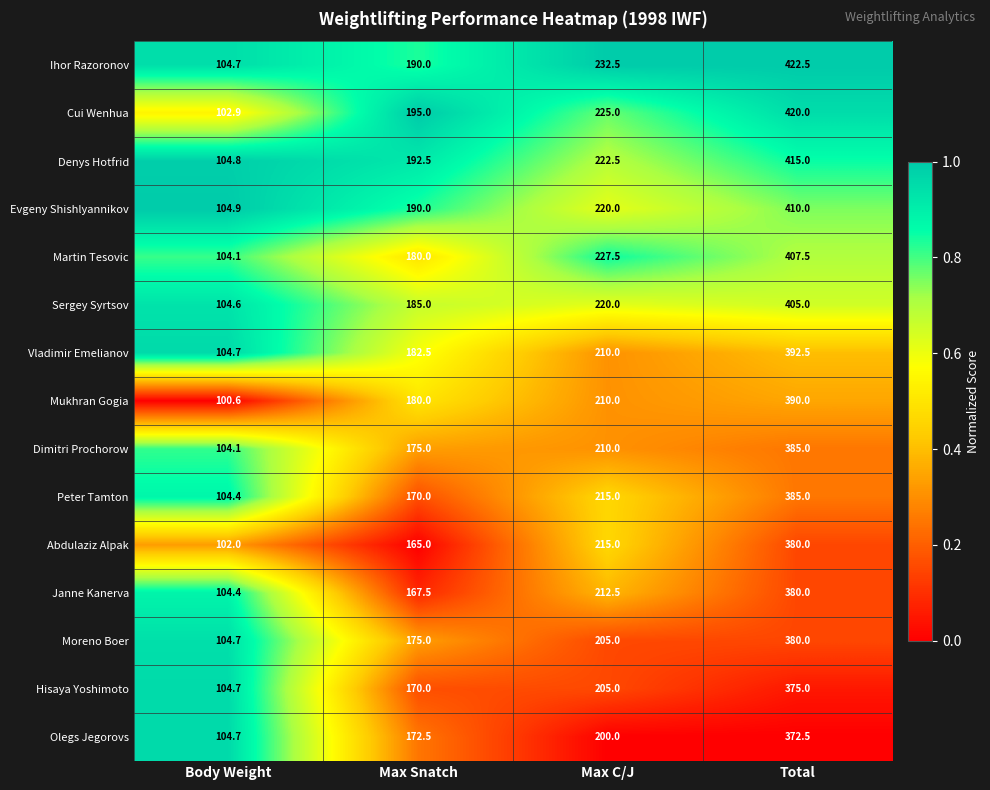

What is the difference between the maximum and minimum values in the Ihor Razoronov series?

317.8